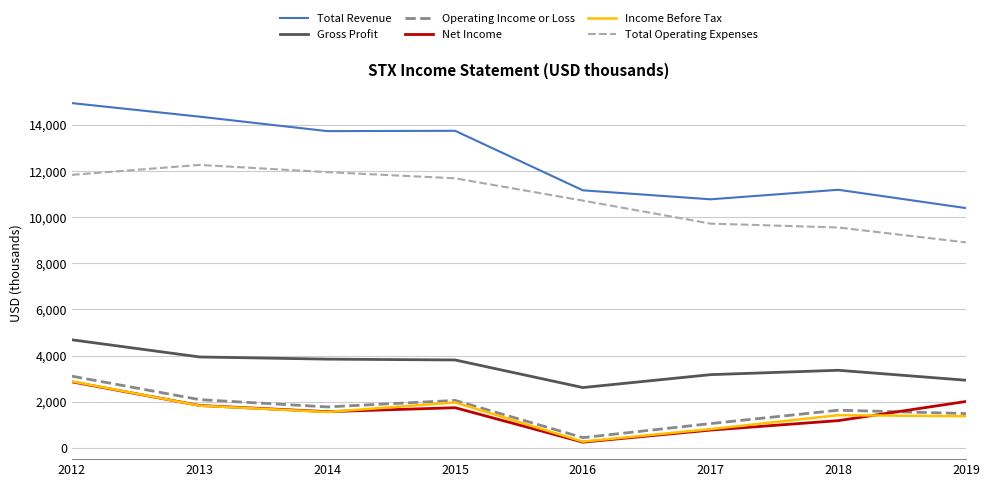

In Total Revenue, how many points are lower than both neighbors (excluding endpoints)?

2